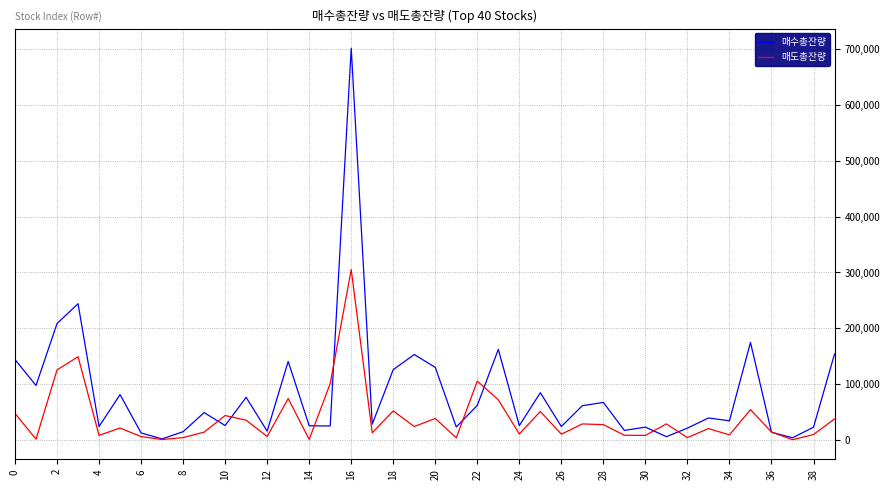

Which series has the largest total across all categories?

매수총잔량